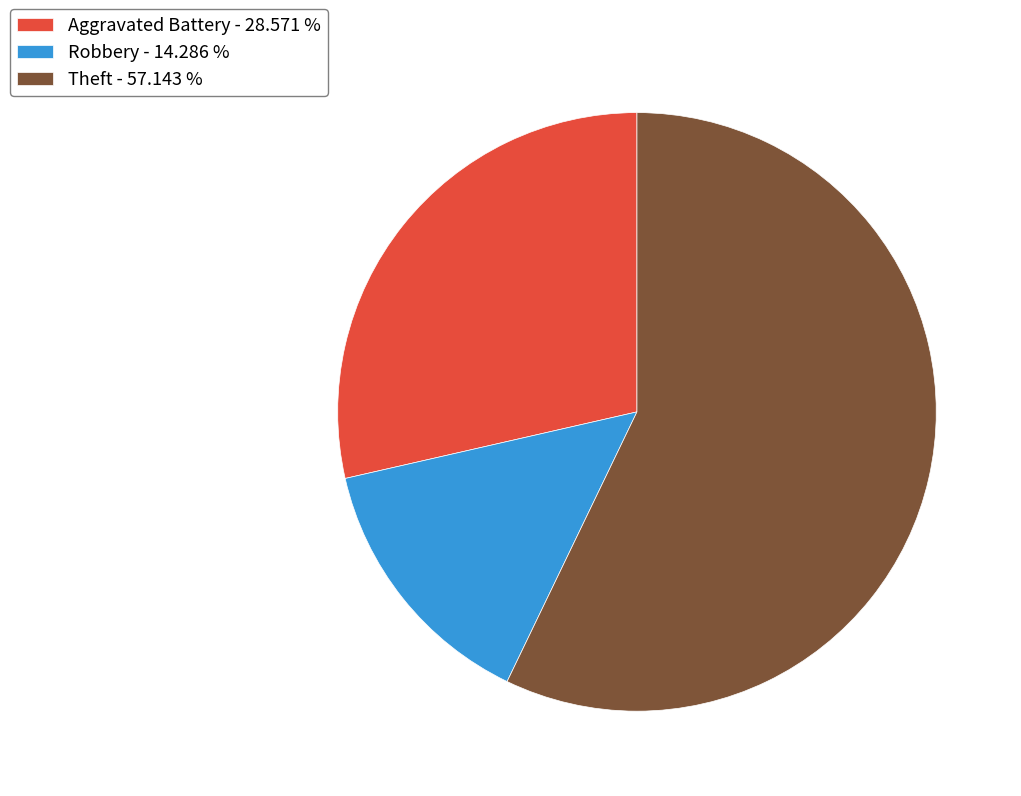

Is Aggravated Battery - 28.571 % the majority of the pie?

No